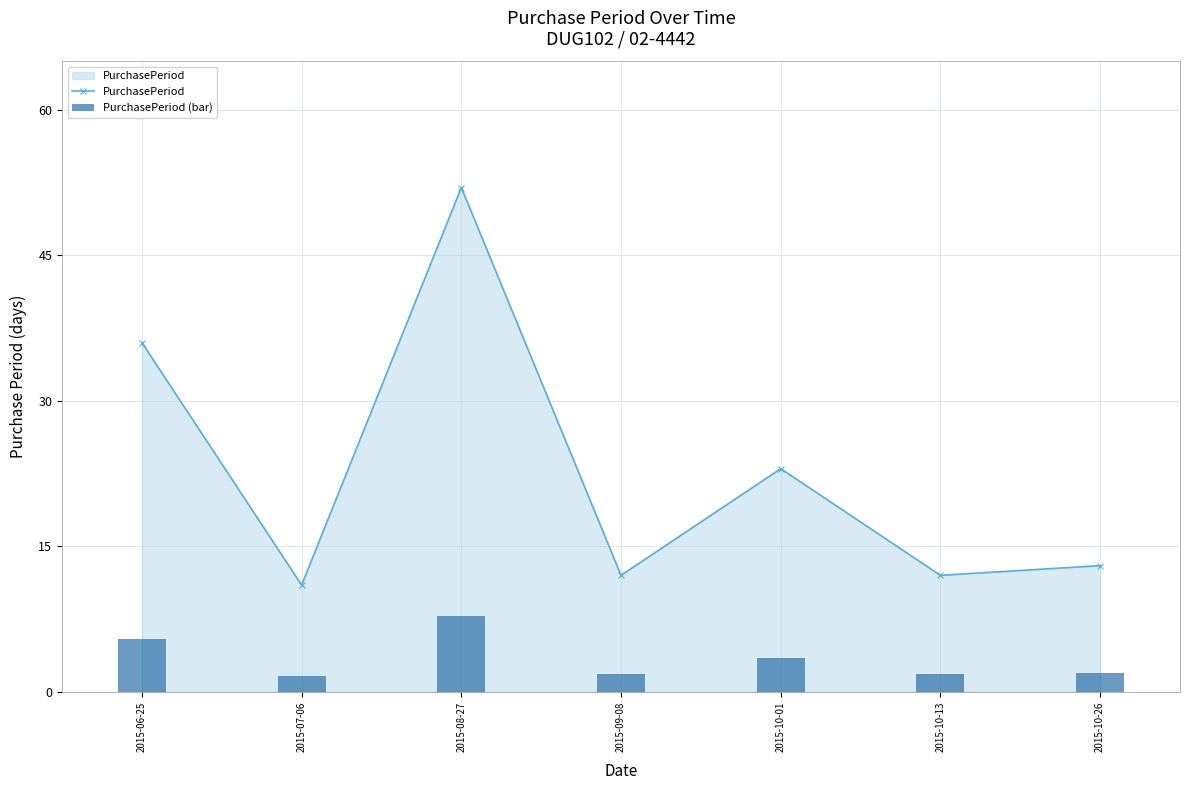

What is the maximum value for PurchasePeriod (bar)?

7.8